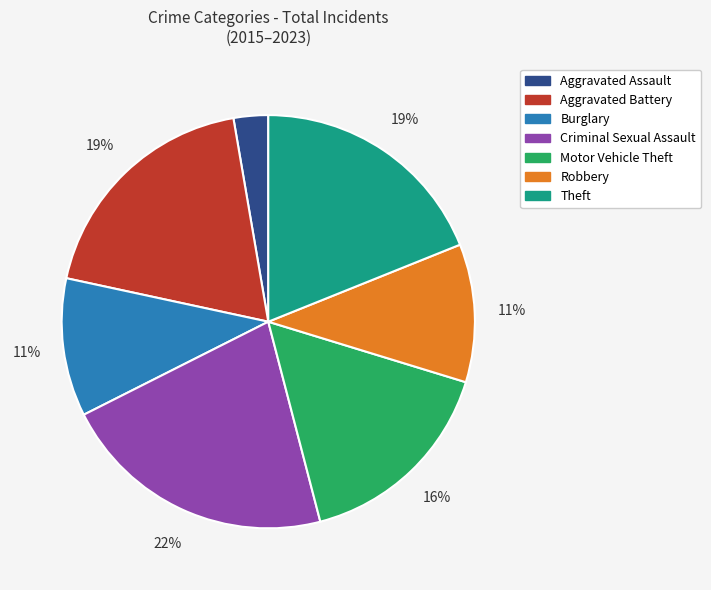

To the nearest percent, what portion does Criminal Sexual Assault represent?

22%